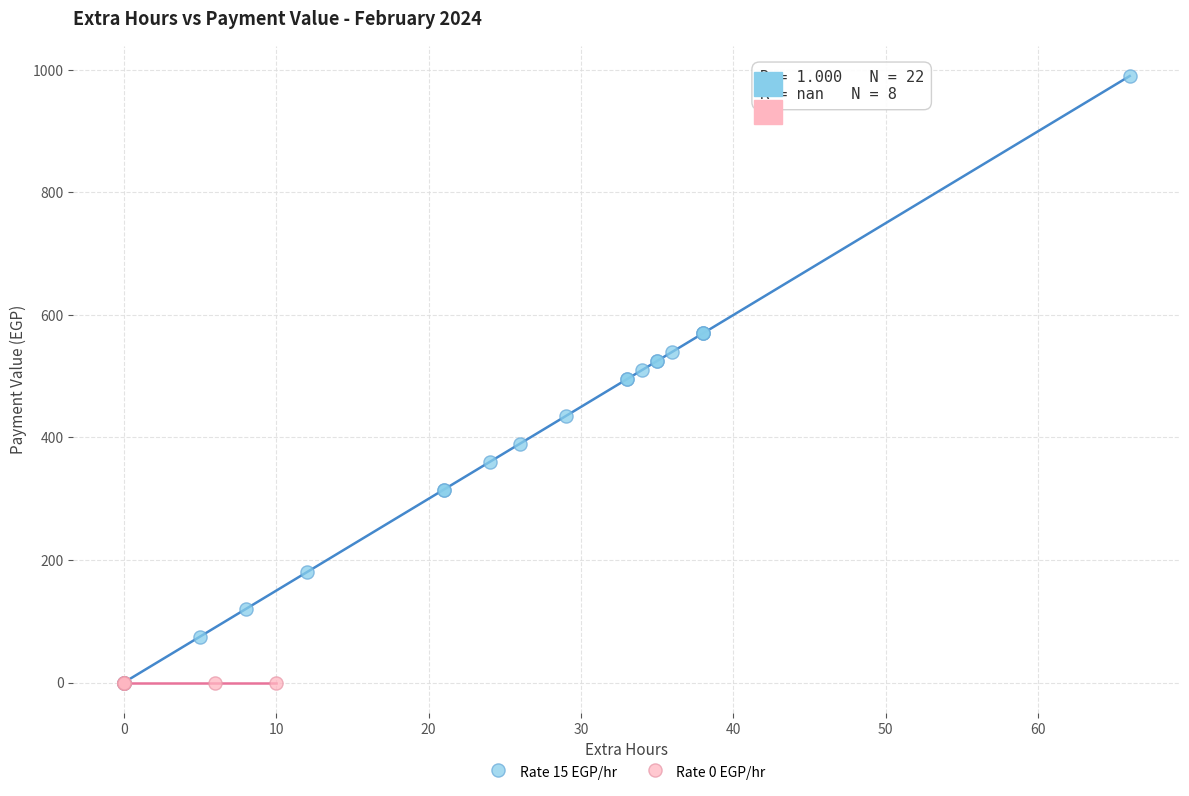

Which series contains the highest Y value?

Rate 15 EGP/hr